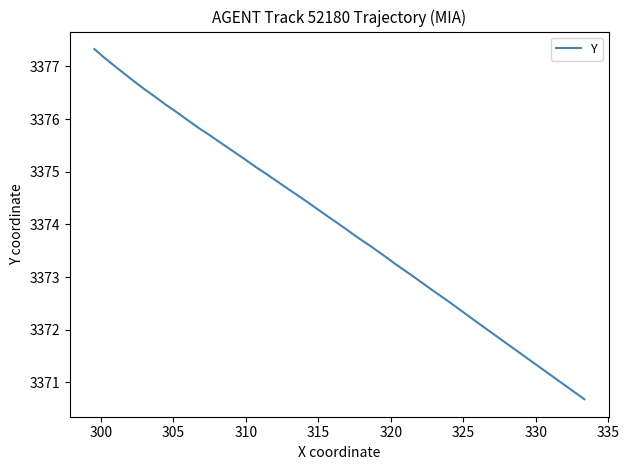

What is the minimum value shown in the chart?

3370.7